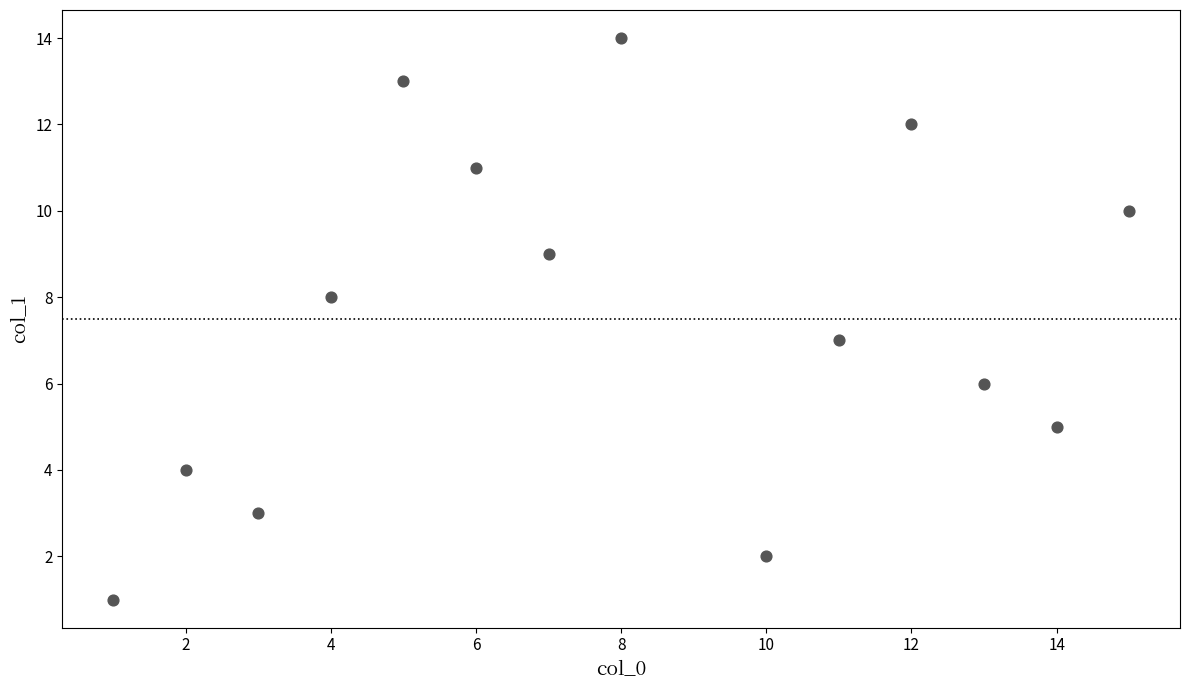

What is the range of X values (max minus min)?

14